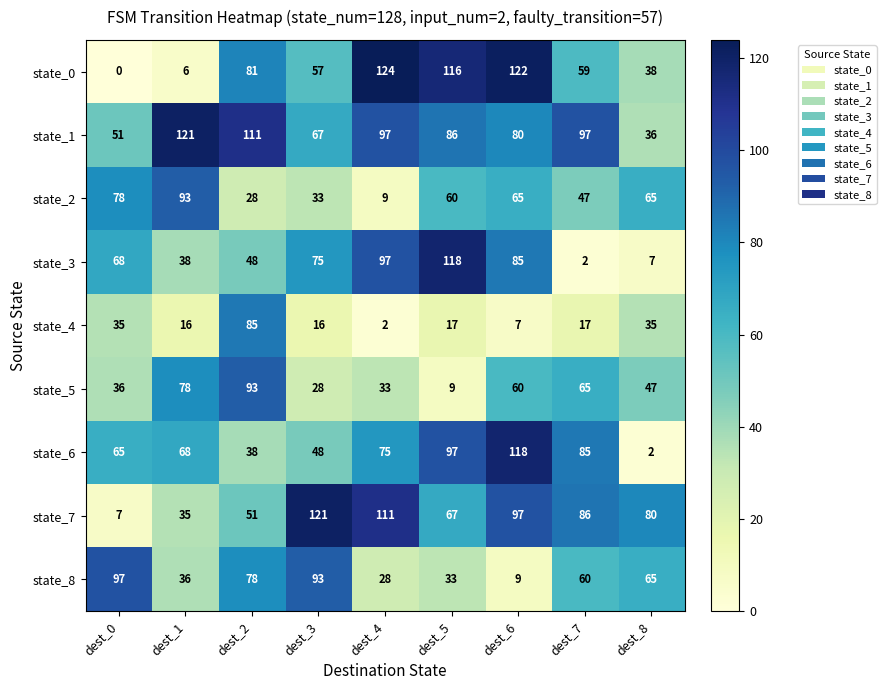

Which series has the largest total across all categories?

state_1